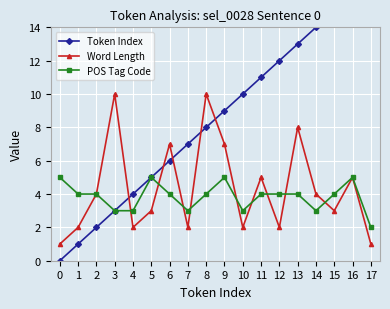

True or false: Word Length has a value of 7 at 9.

True